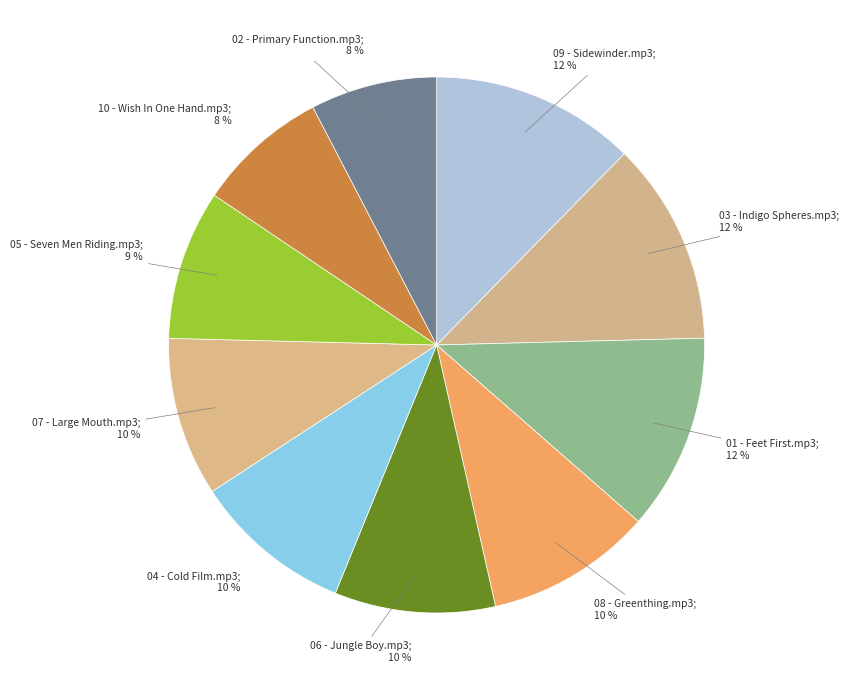

What is the smallest slice in the pie chart?

02 - Primary Function.mp3